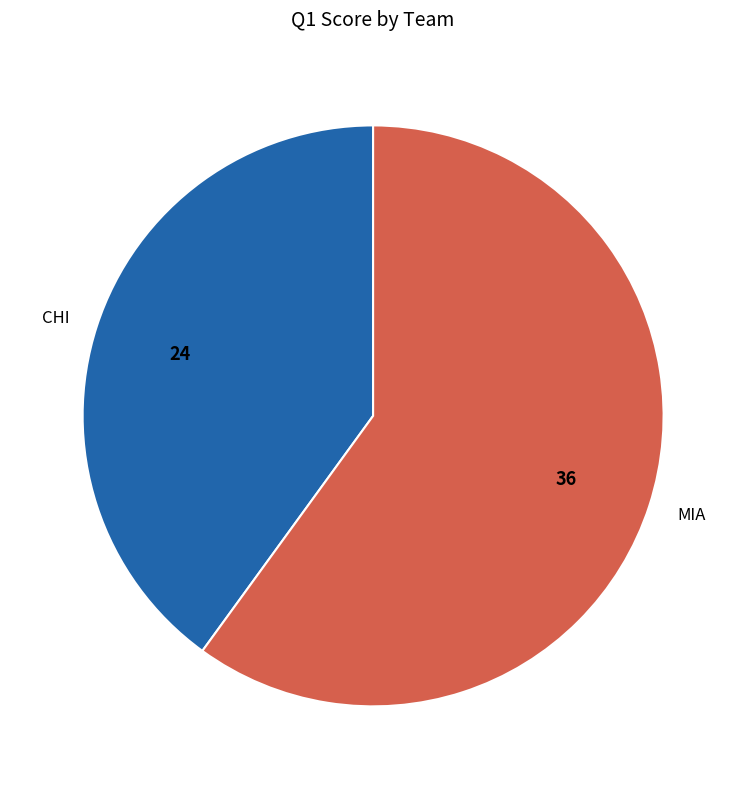

Combined, do CHI and MIA account for over 50%?

Yes